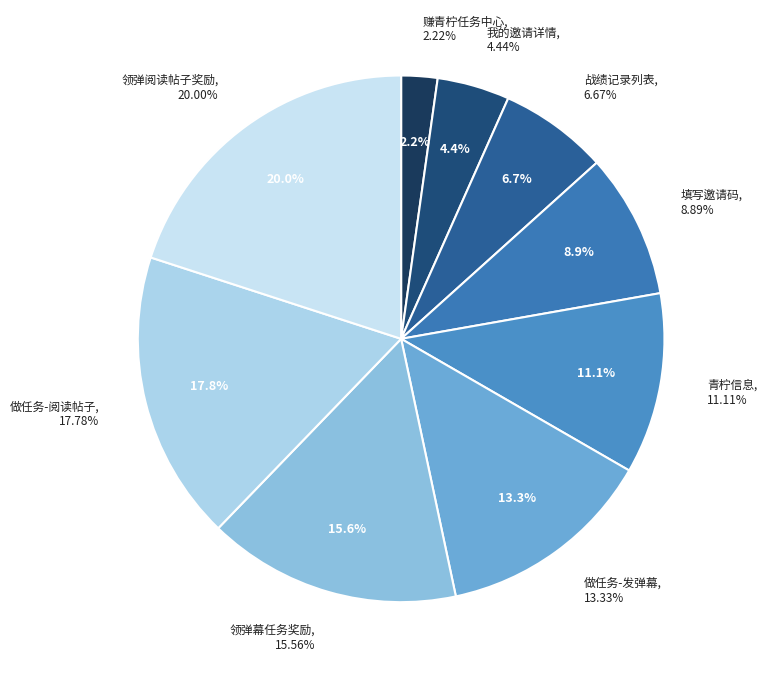

Does 领弹幕任务奖励 represent more than half of the total?

No